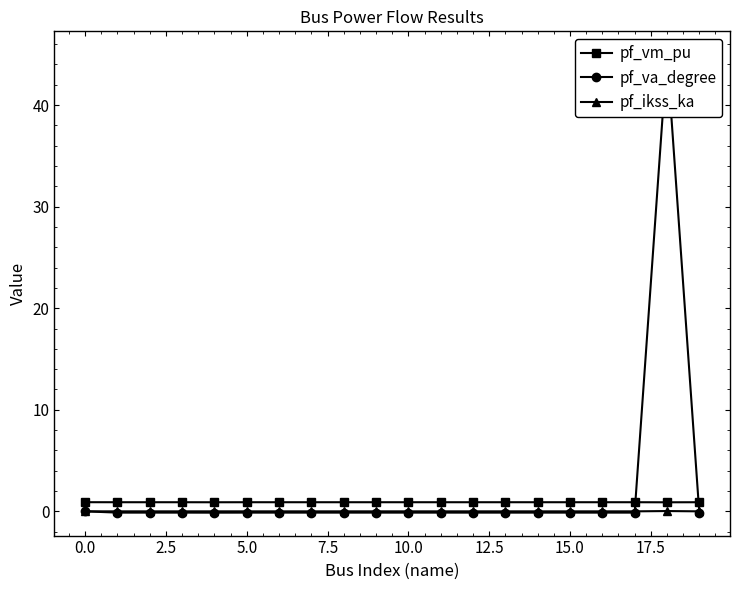

Read the pf_vm_pu value at 5.0.

0.9